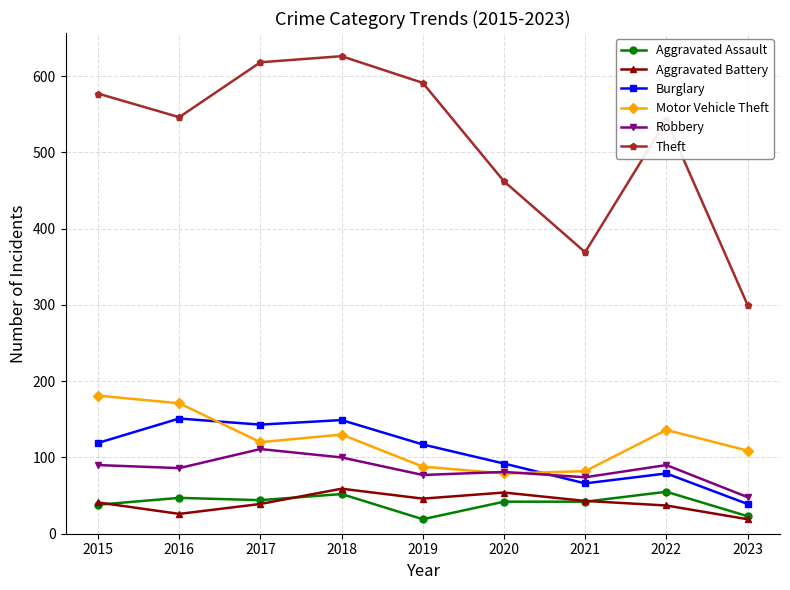

At which label does Theft first exceed 546?

2015